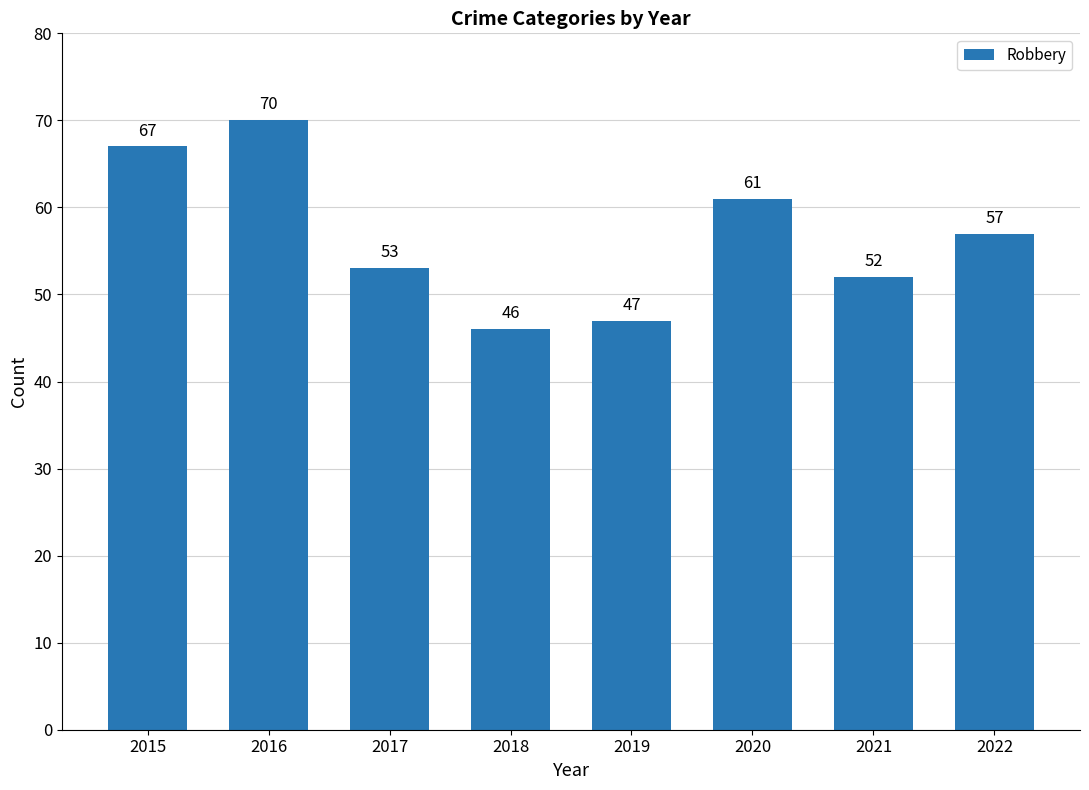

What is the change in value from 2018 to 2019?

+1